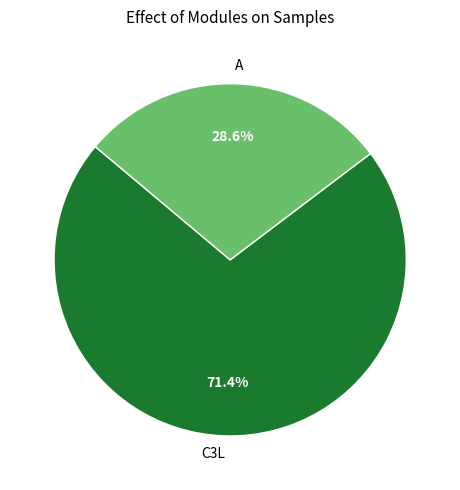

Which category accounts for the majority?

C3L